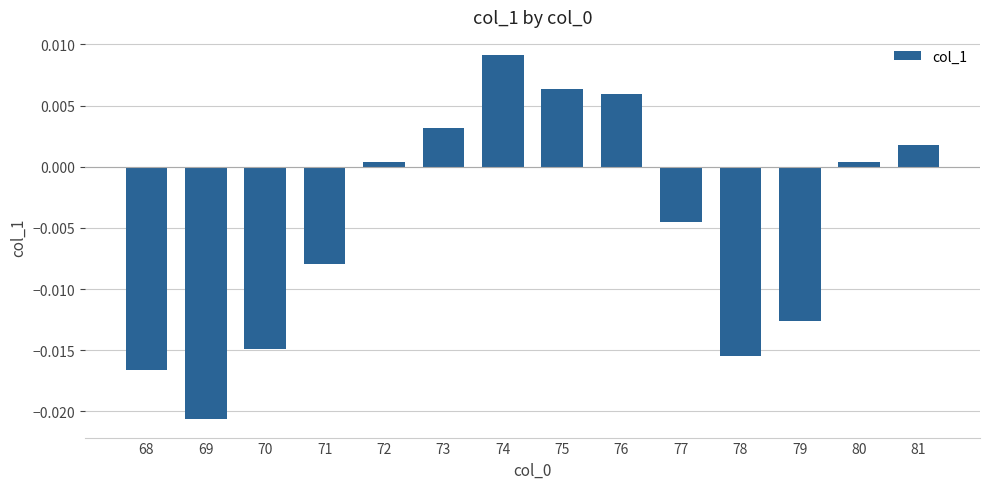

Where does the data first go above 0?

72